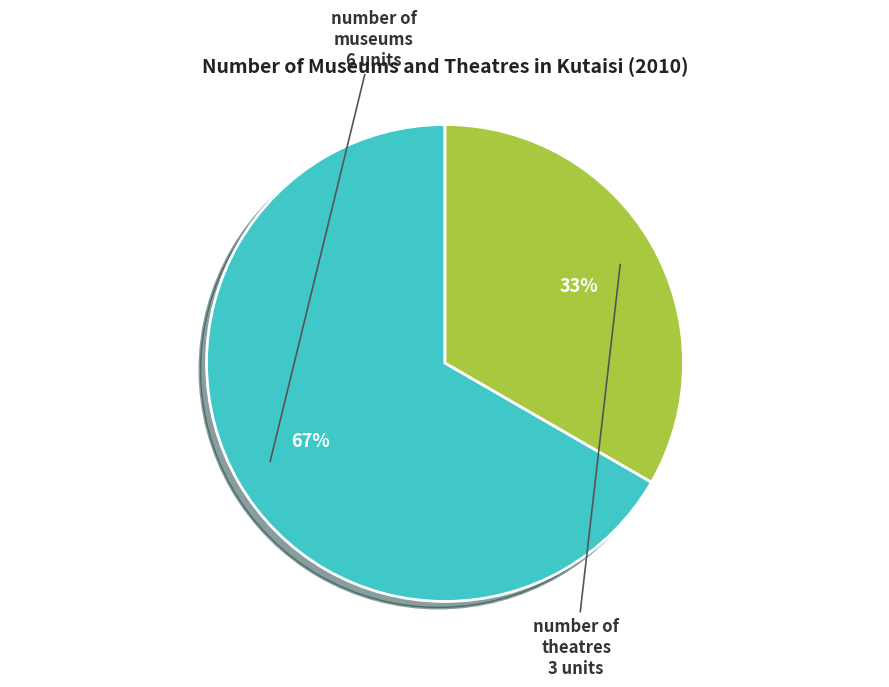

To the nearest percent, what is the average slice percentage?

50%